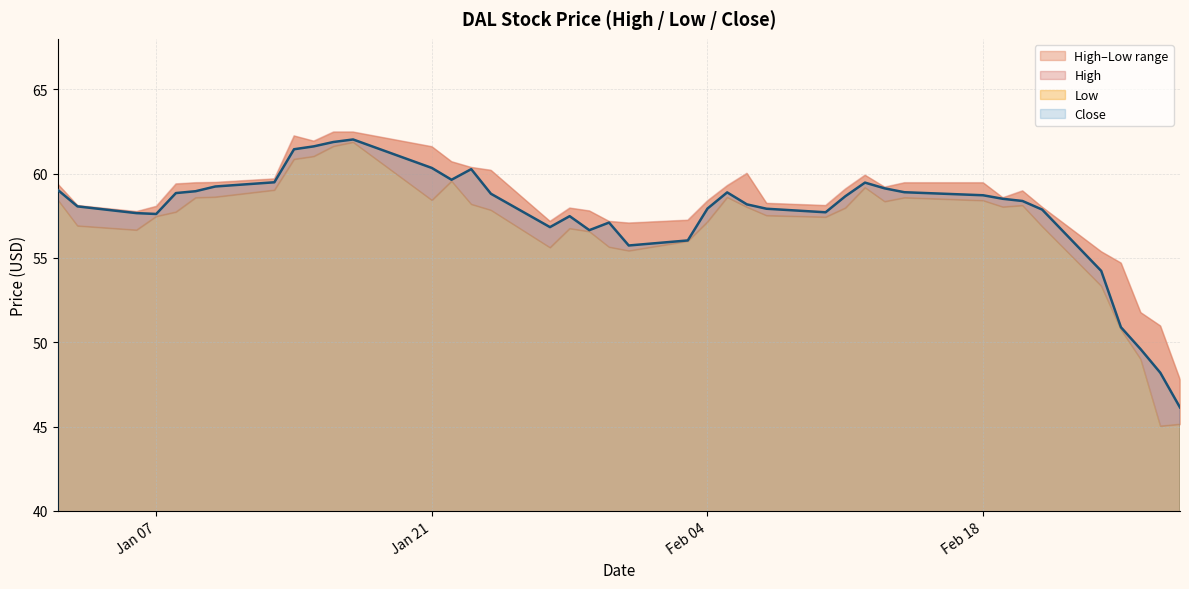

Which series has the largest total across all categories?

High